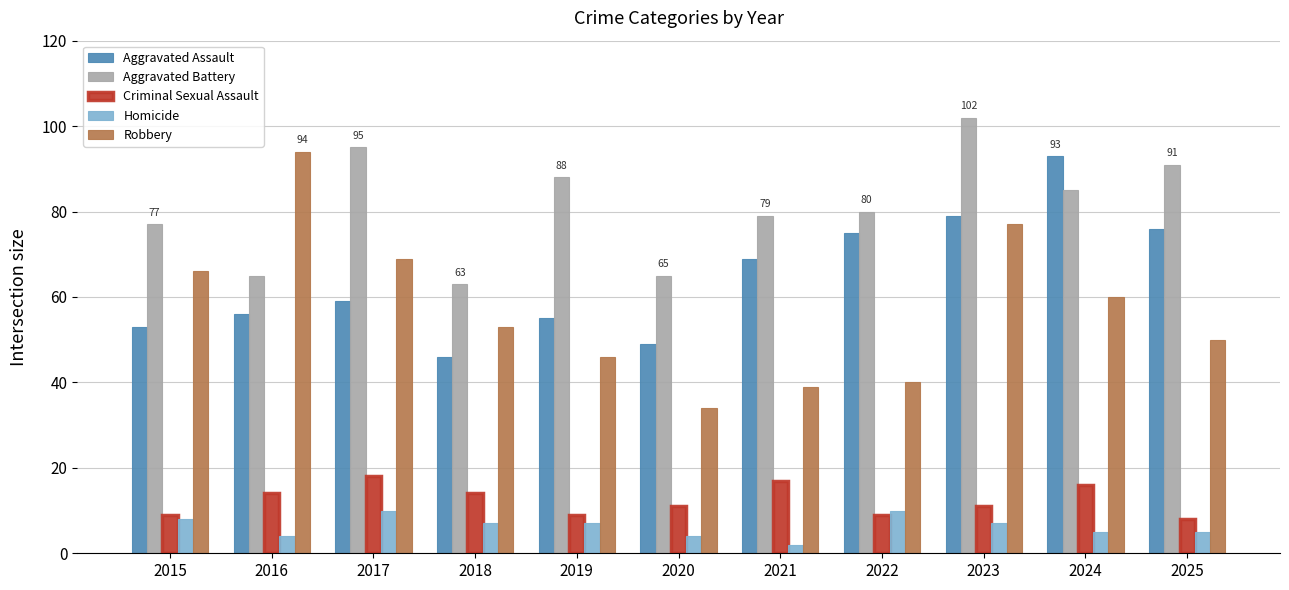

The Robbery series shows 77 at 2023. True or false?

True